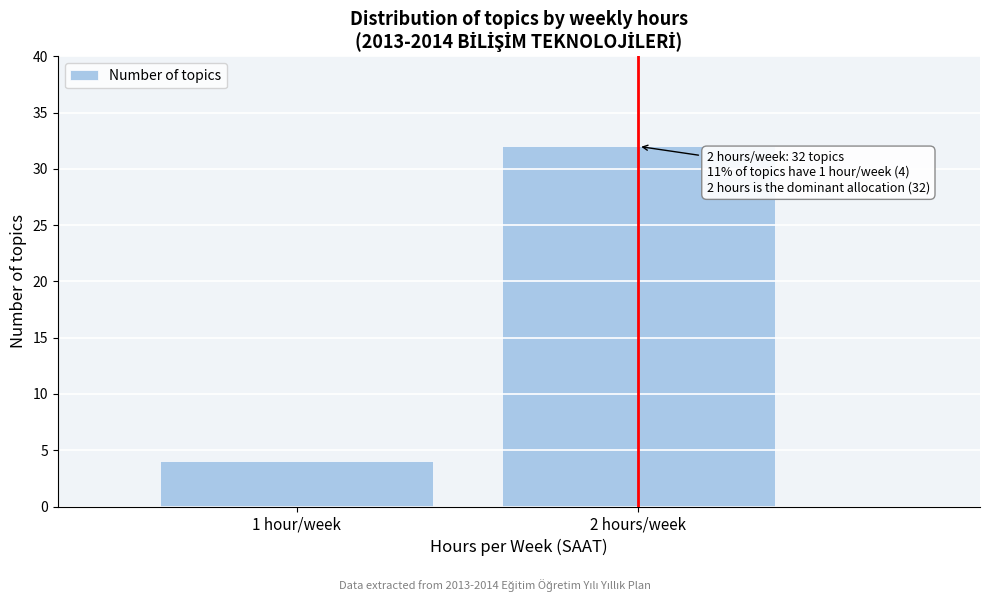

Reading left to right, transcribe all the data shown in this chart.

4	32